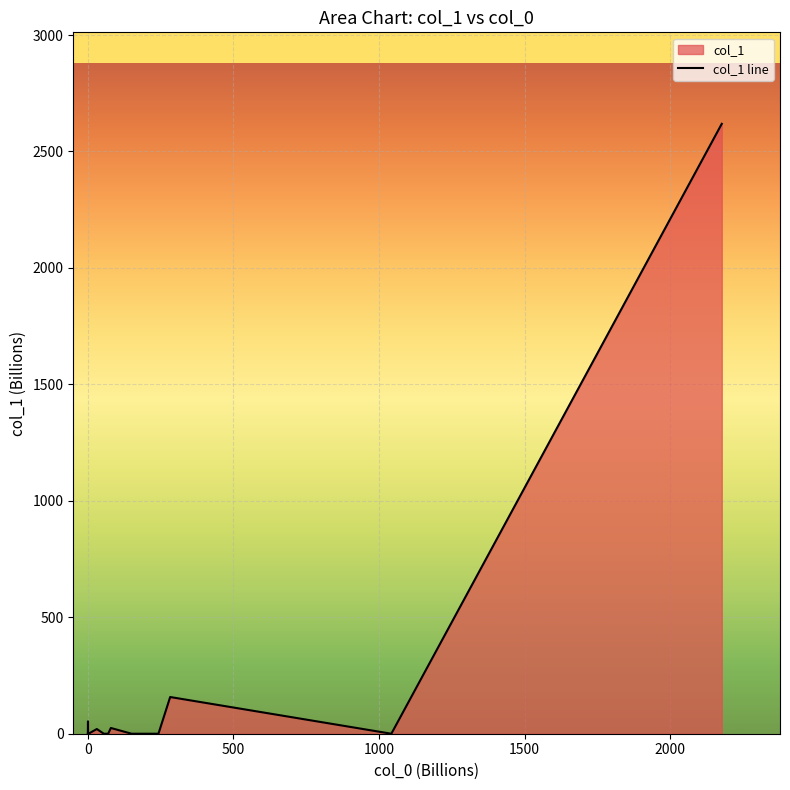

What is the greatest value displayed?

2618.8